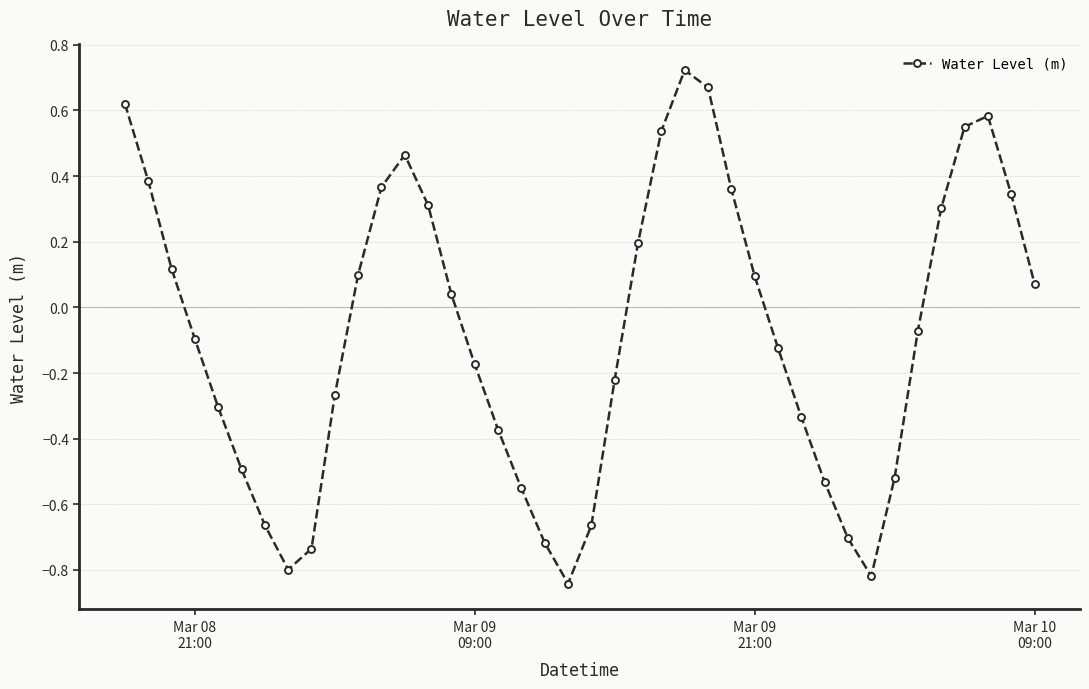

What is the sum of all values?

-3.2